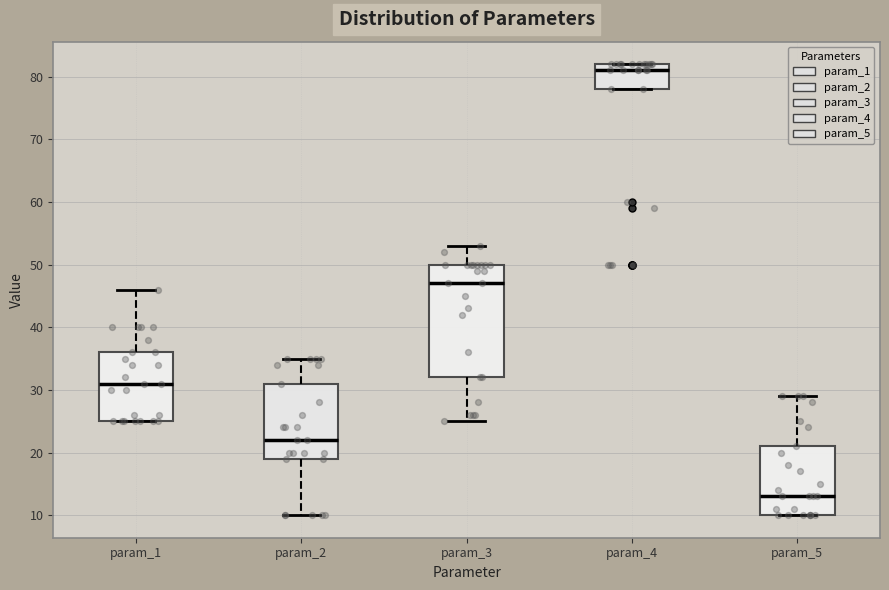

Where is the upper edge of the box for param_4 on the y-axis? The values are not printed on the chart, so give them approximately, as read against the axis.

82